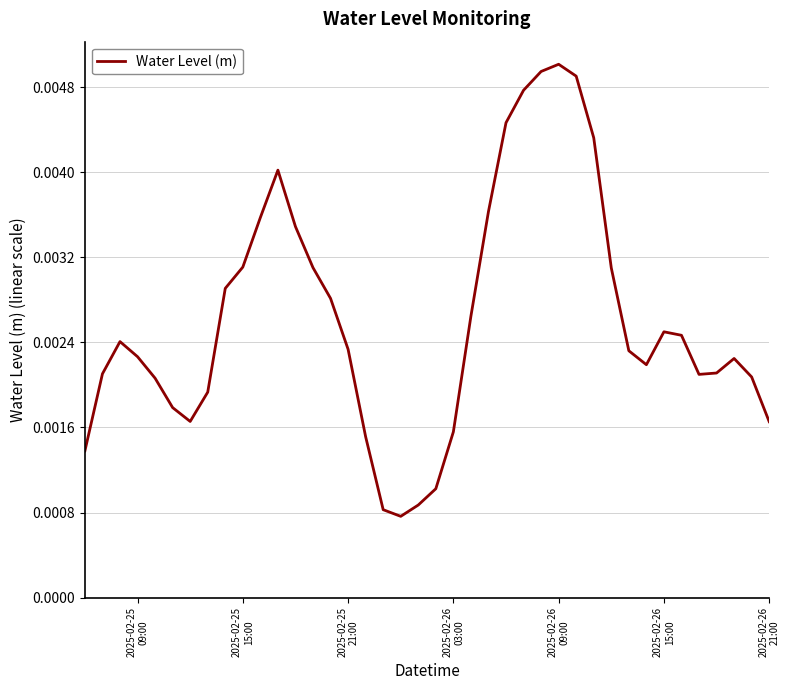

Is this an area chart (filled region under the line)?

No